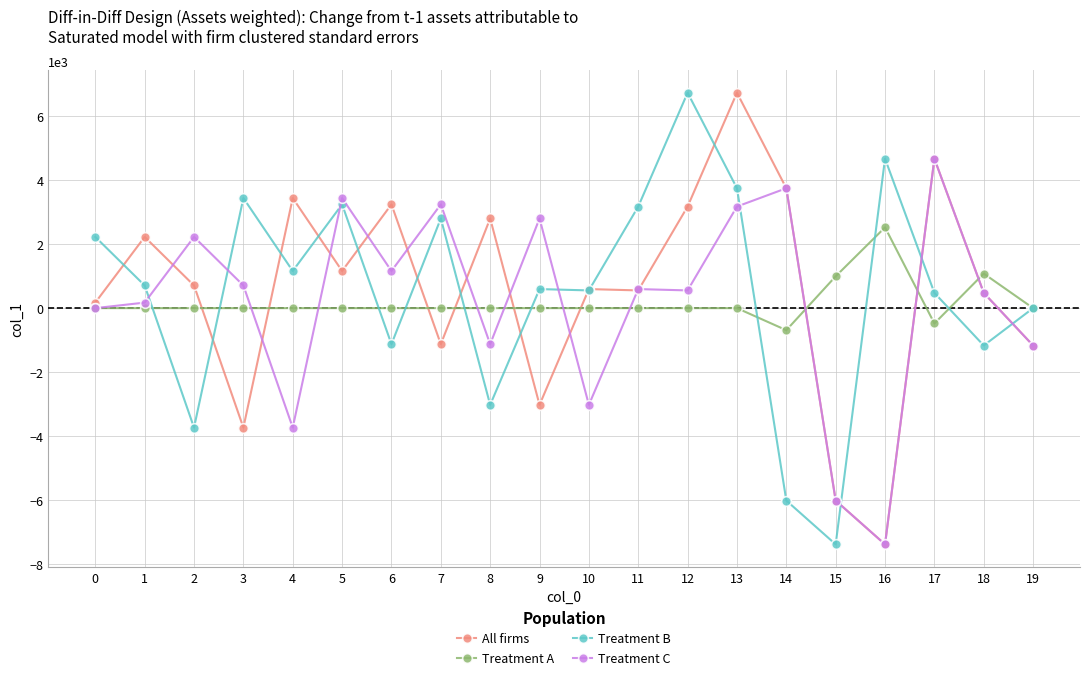

How many lines are shown in the chart?

4